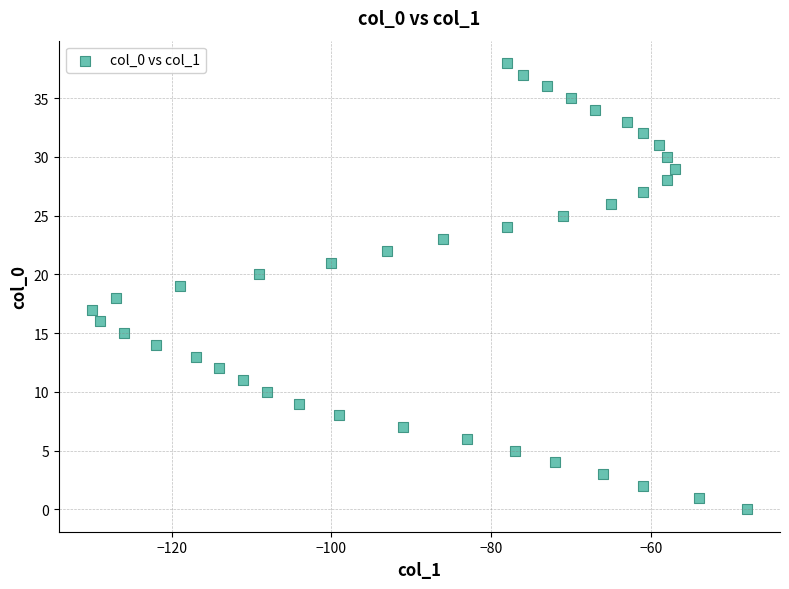

What is the range of X values (max minus min)?

82